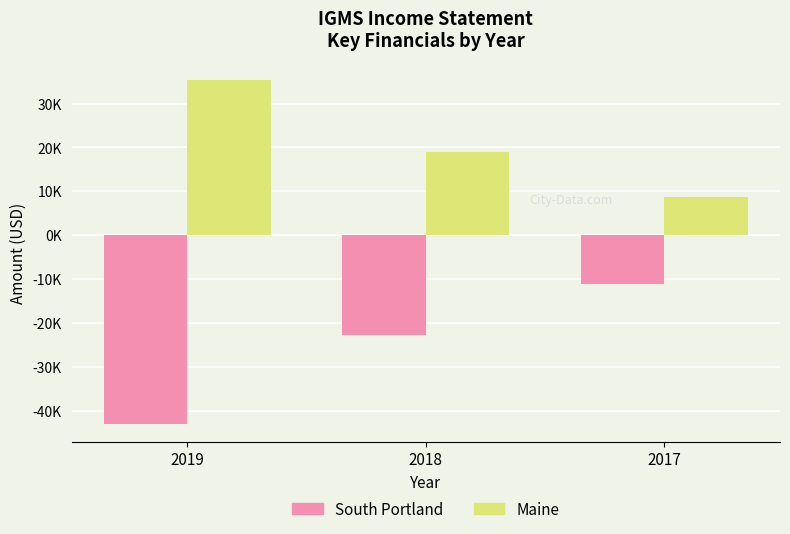

Are the bars grouped side by side (vs. stacked)?

Yes